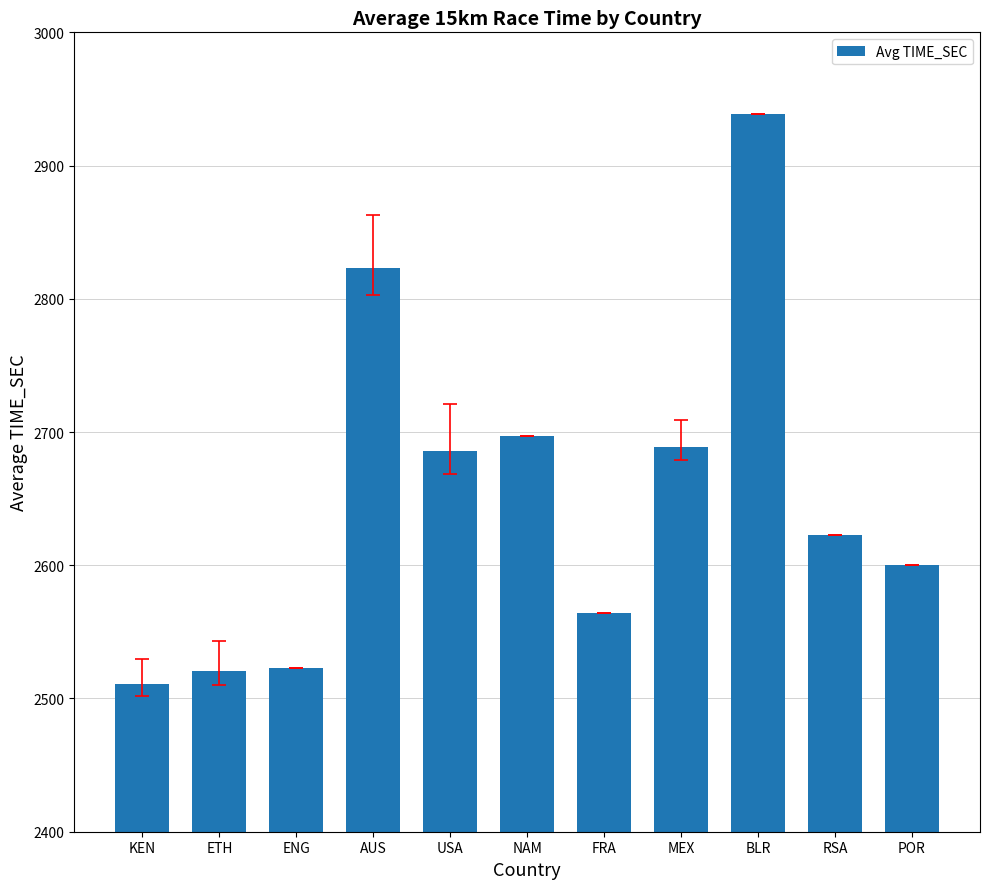

Read the value at NAM, to the nearest 10.

2700